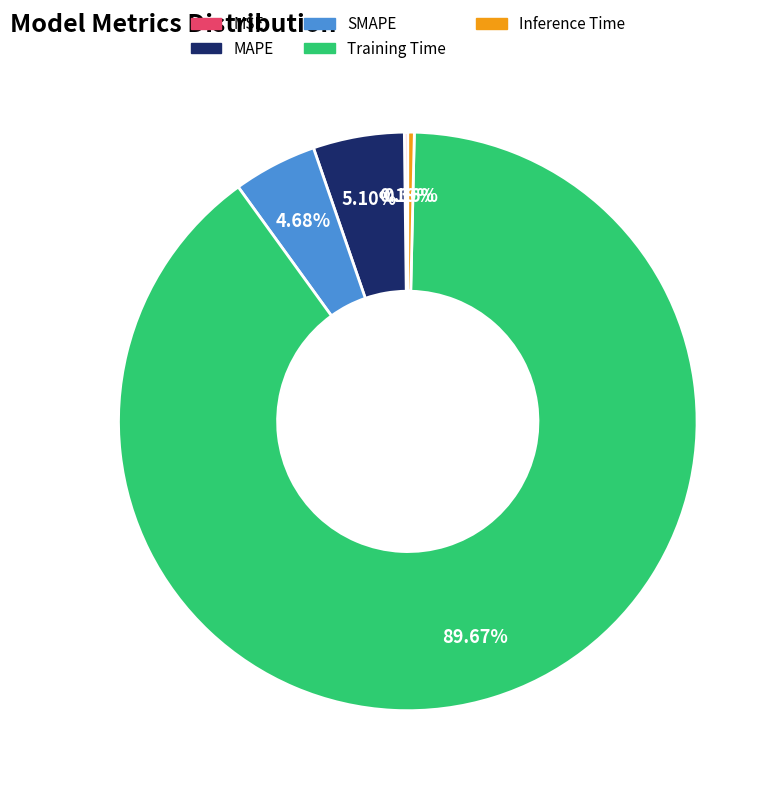

Is the sum of Inference Time and MAPE greater than half?

No